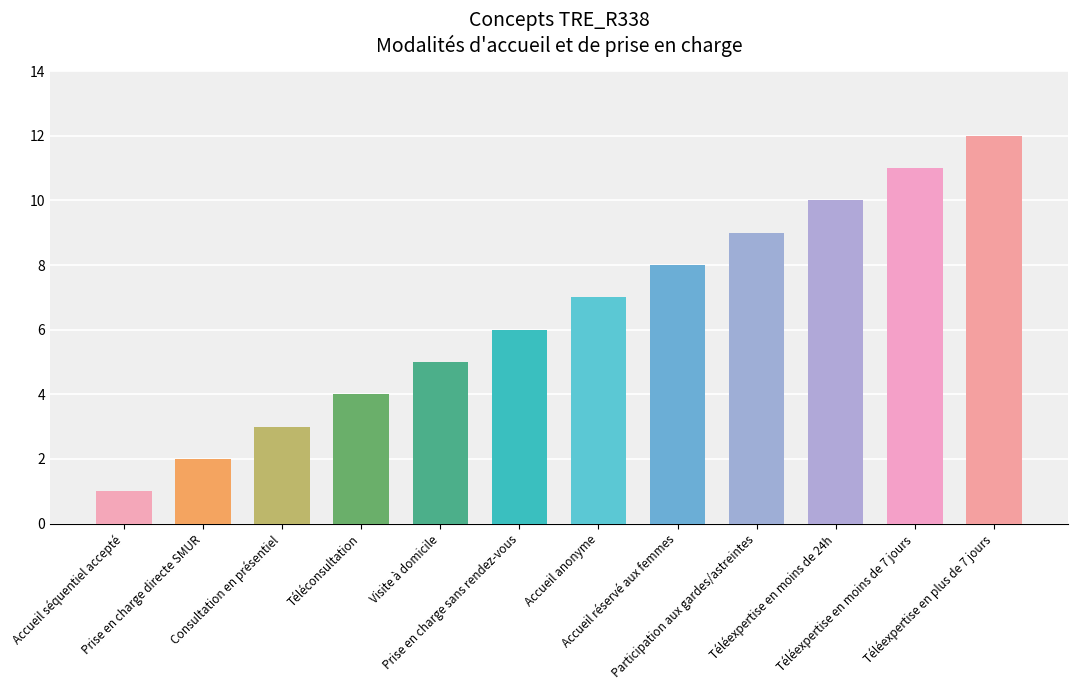

Rank the categories by value from highest to lowest.

Téléexpertise en plus de 7 jours, Téléexpertise en moins de 7 jours, Téléexpertise en moins de 24h, Participation aux gardes/astreintes, Accueil réservé aux femmes, Accueil anonyme, Prise en charge sans rendez-vous, Visite à domicile, Téléconsultation, Consultation en présentiel, Prise en charge directe SMUR, Accueil séquentiel accepté